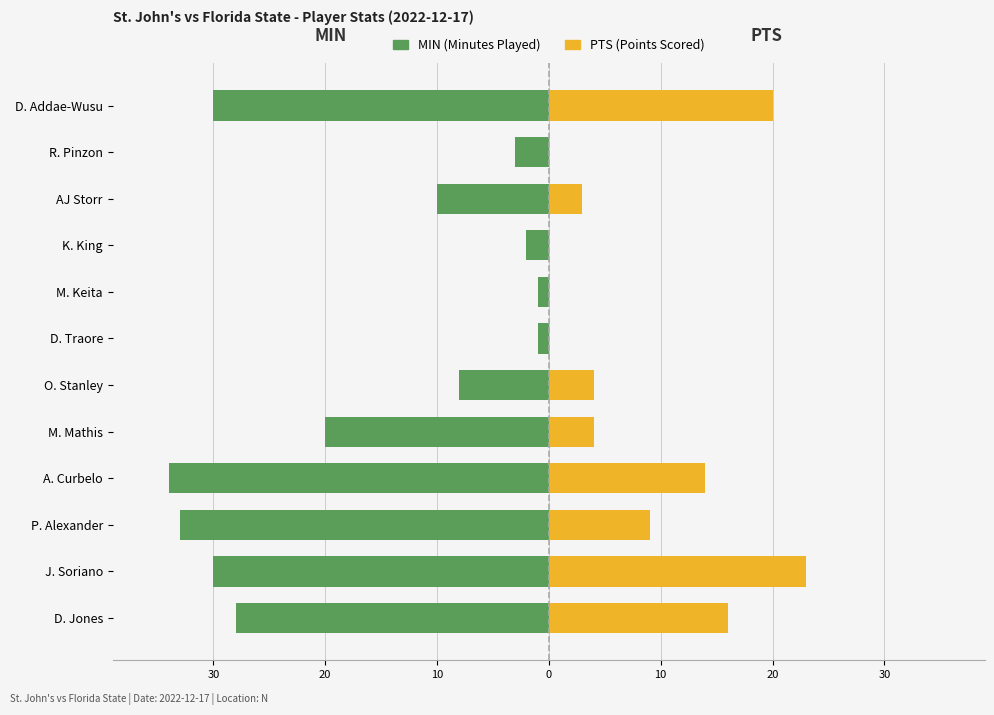

How many data points in MIN are above -10?

5